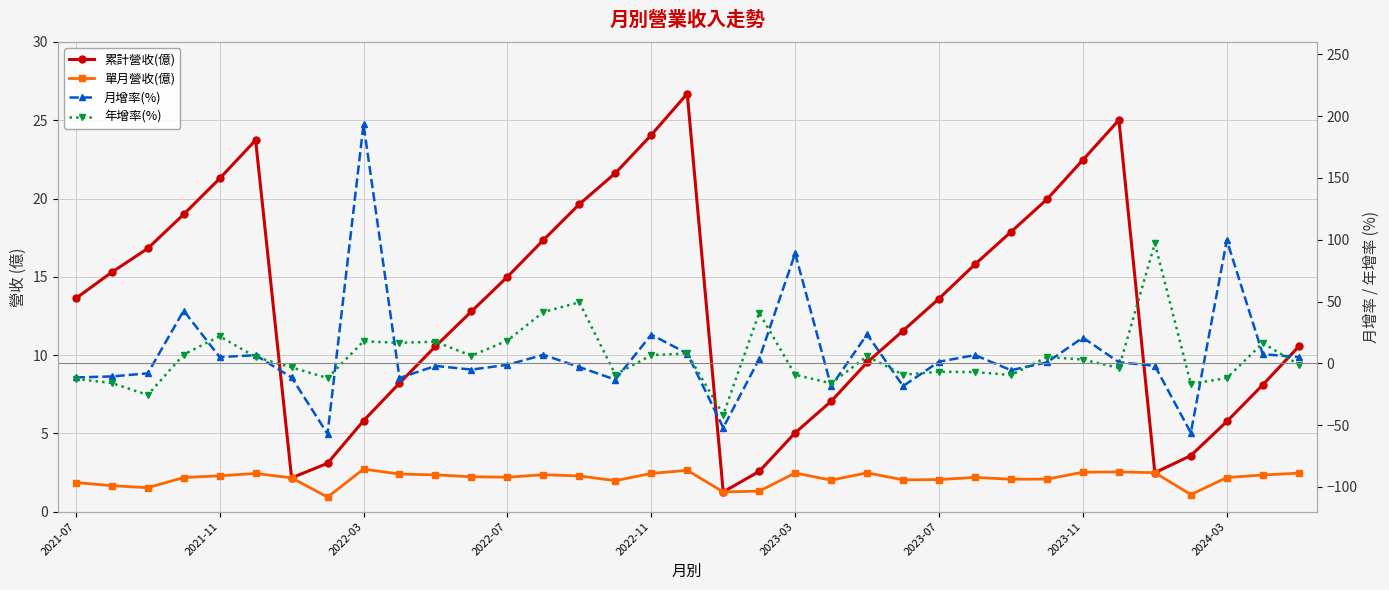

What is the maximum value shown in the chart?

193.5